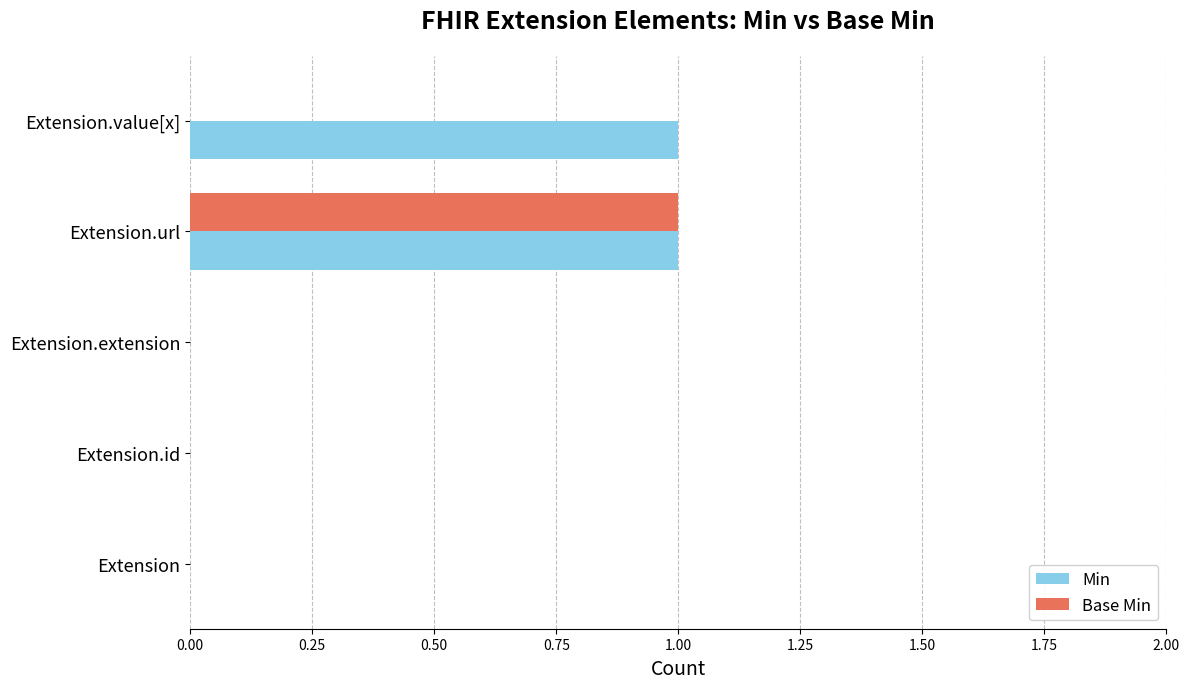

How many Base Min values are between 0 and 1?

5